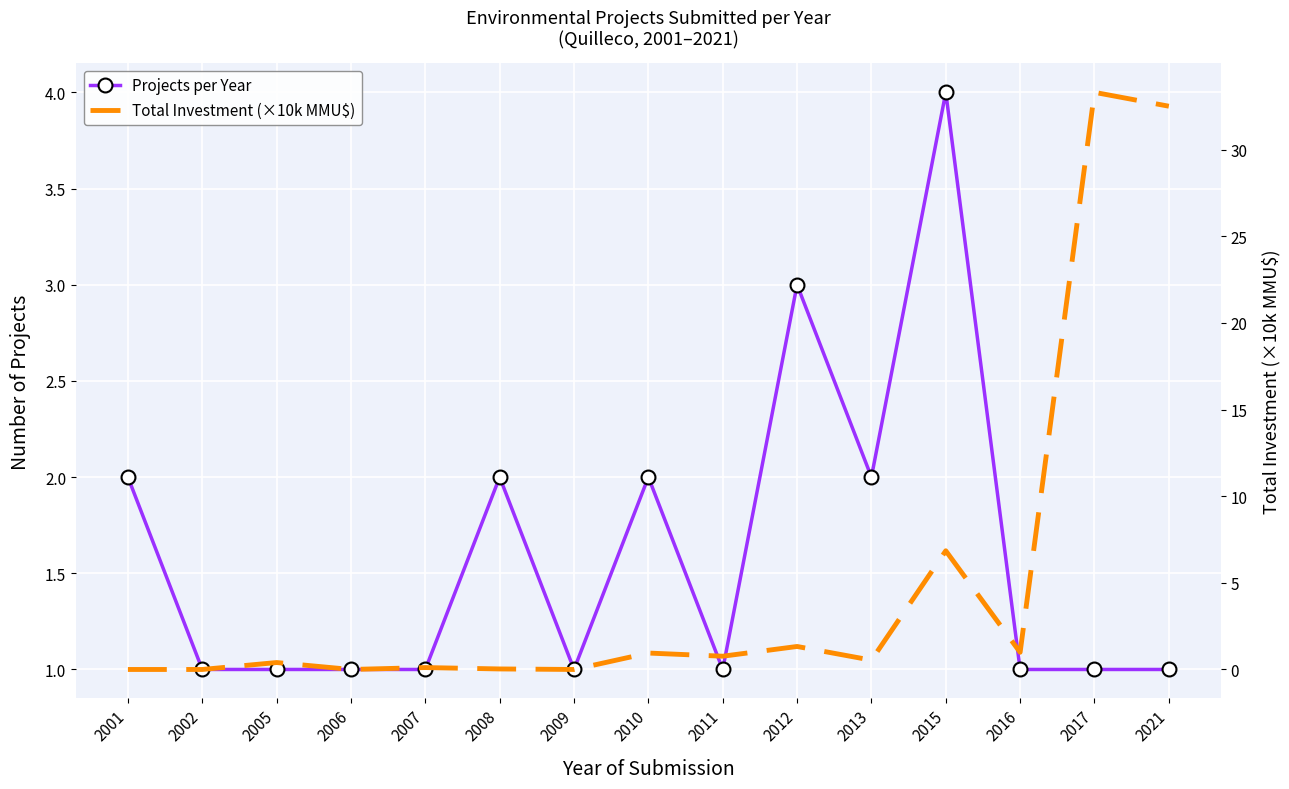

The value of Projects per Year at 2007 is 0.6. True or false?

False